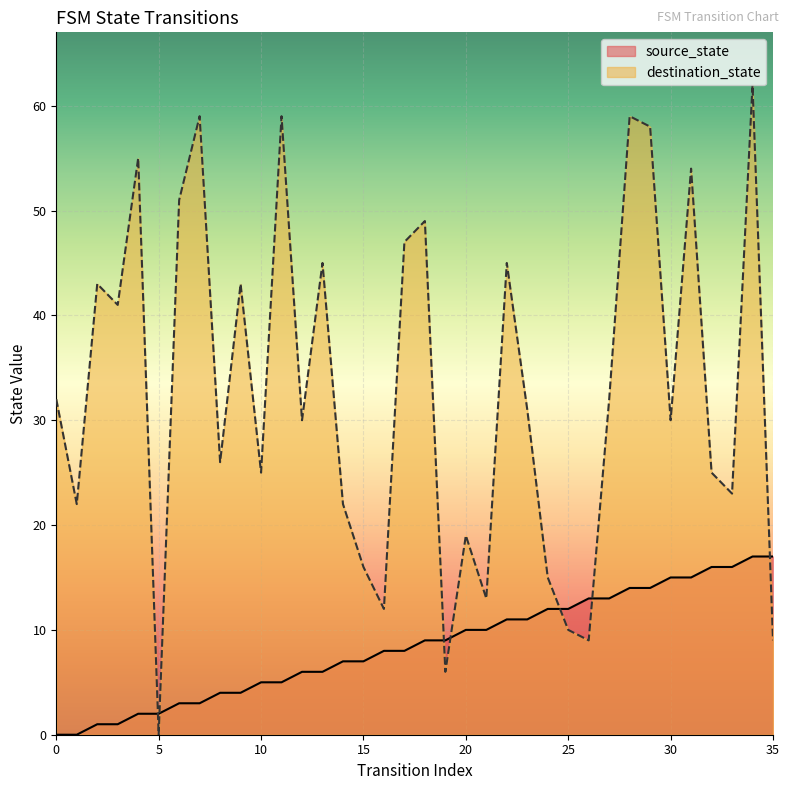

How many times do source_state and destination_state cross each other?

7